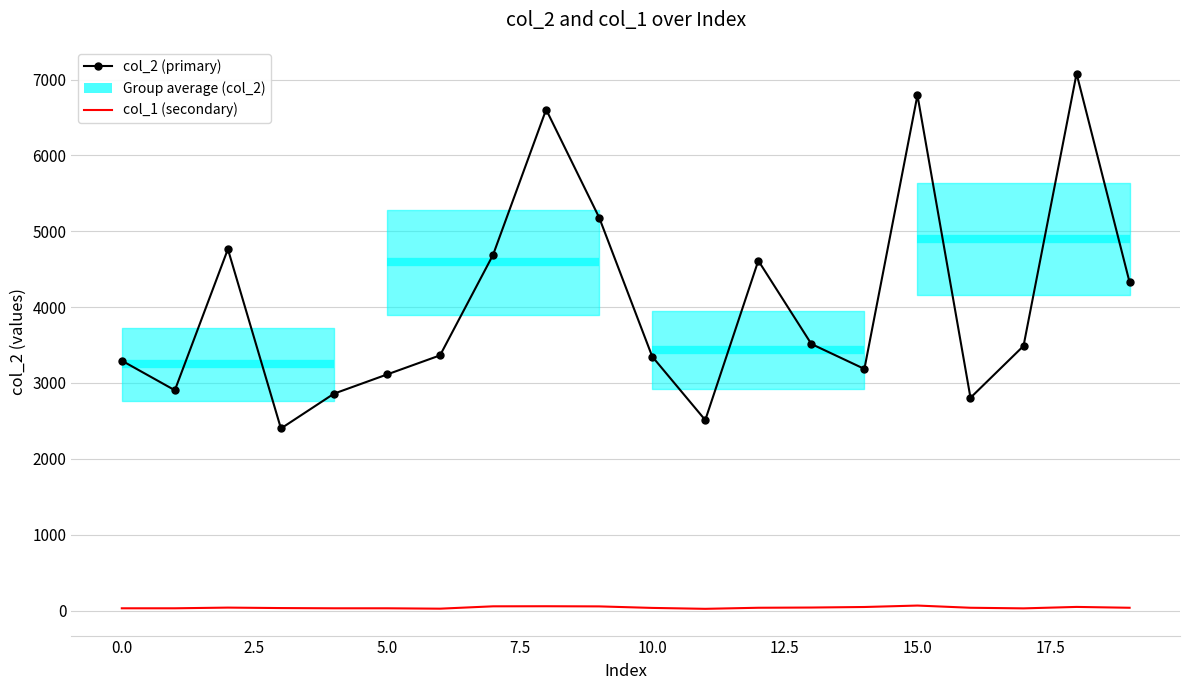

What is the sum of all col_1 (secondary) values?

784